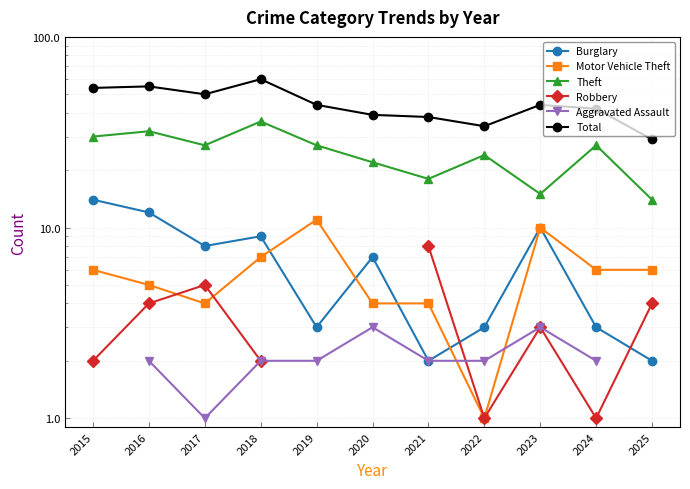

How many lines are shown in the chart?

6